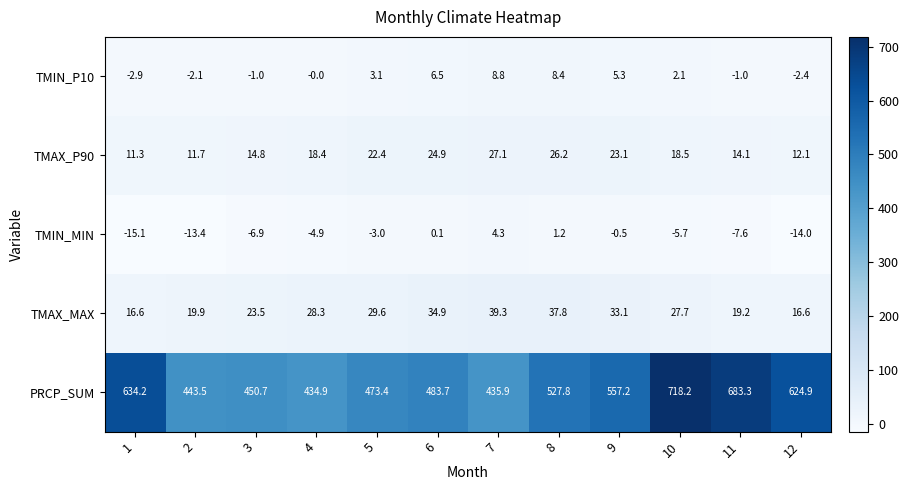

Which series changed the most between 8 and 11?

PRCP_SUM